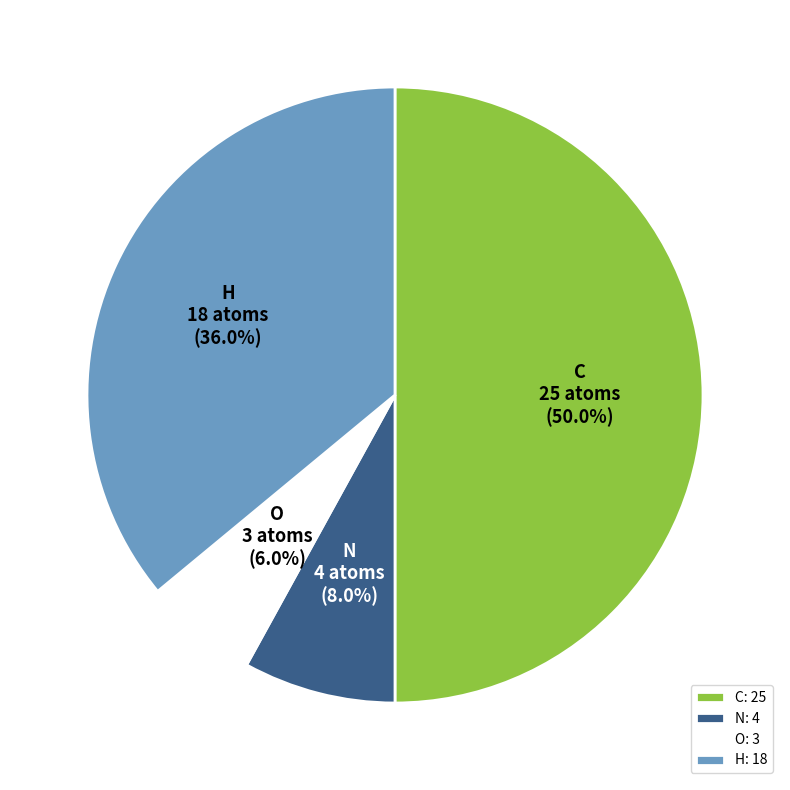

How many slices are in this pie chart?

4